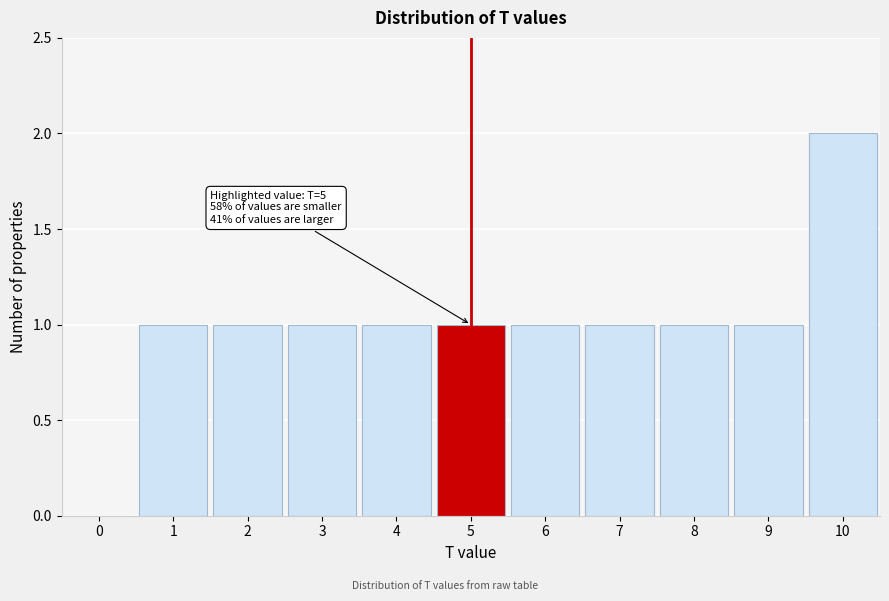

Reading right to left, extract all data points from this chart.

10=2	9=1	8=1	7=1	6=1	5=1	4=1	3=1	2=1	1=1	0=0